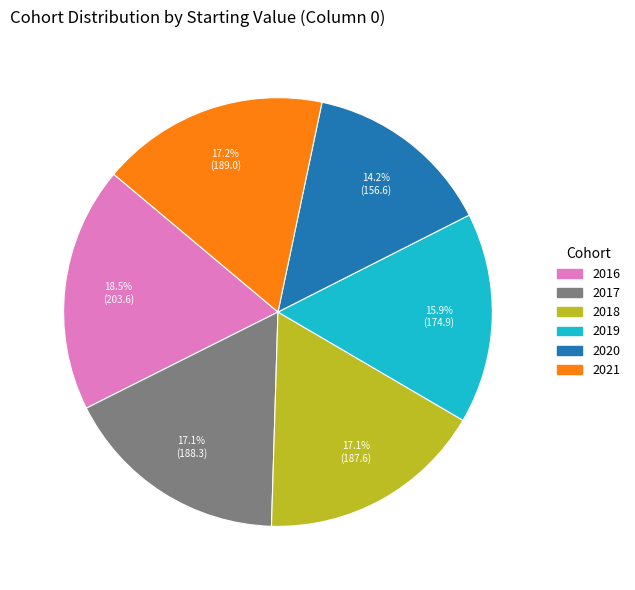

Approximately how many times larger is the value at 2019 compared to 2018?

0.9